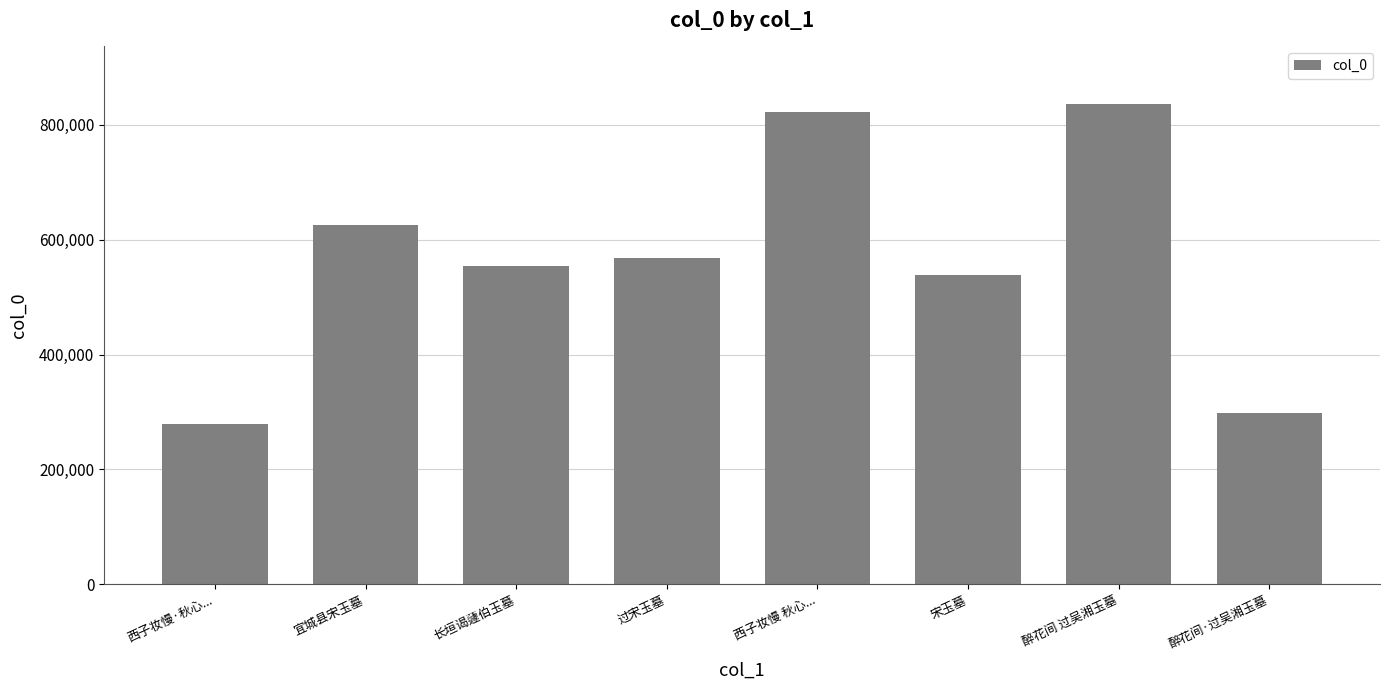

List the labels in order of value, smallest first.

西子妆慢·秋心..., 醉花间·过吴湘玉墓, 宋玉墓, 长垣谒蘧伯玉墓, 过宋玉墓, 宜城县宋玉墓, 西子妆慢 秋心..., 醉花间 过吴湘玉墓